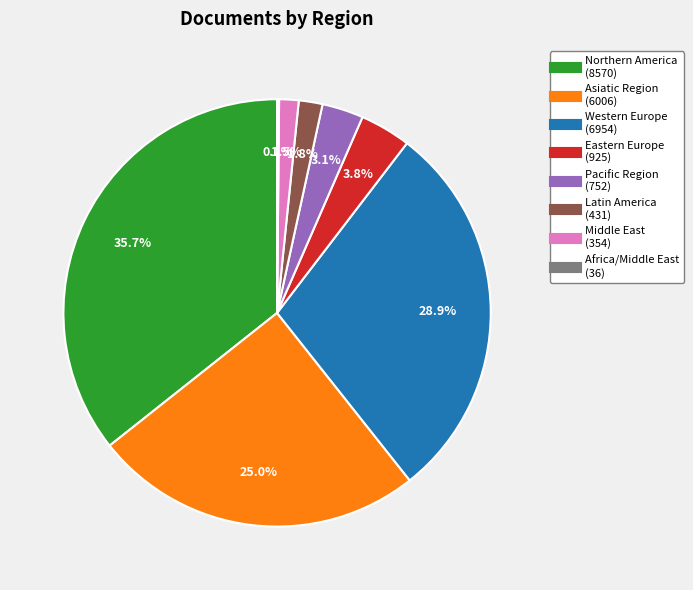

Does Pacific Region account for over 50% of the chart?

No